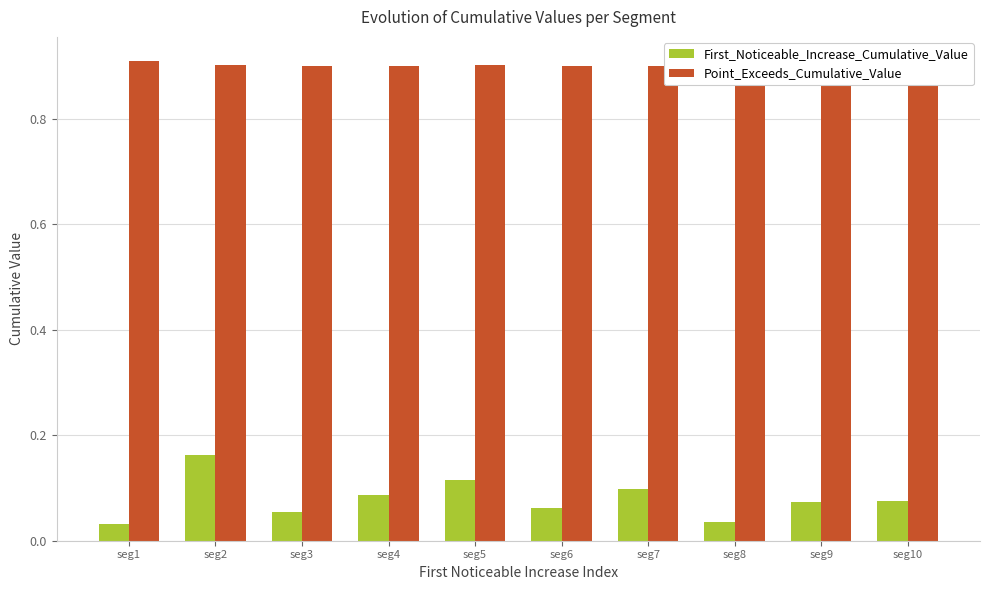

How many groups of bars are there?

10